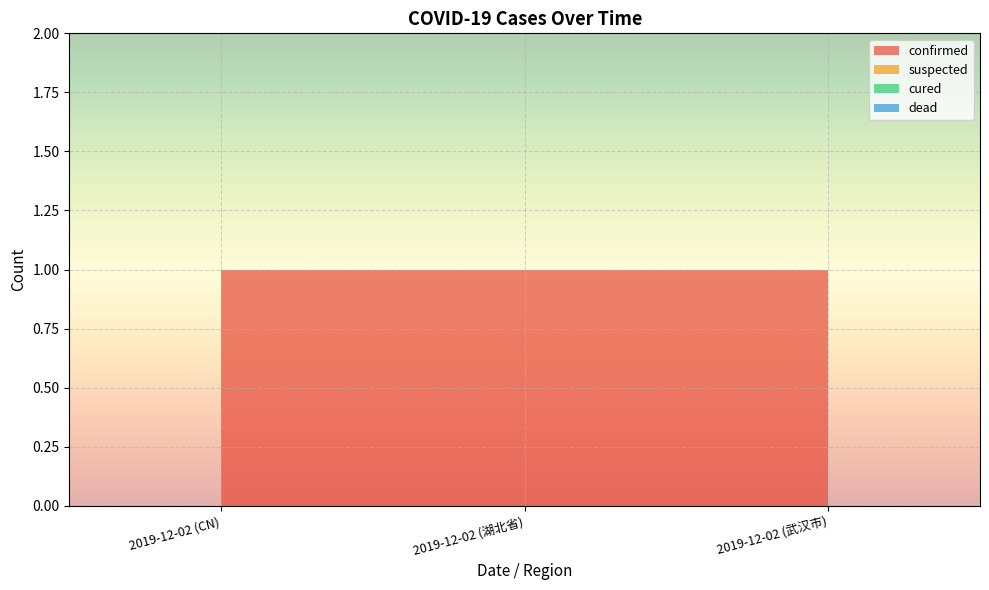

Reading right to left, list all the values displayed in this chart.

confirmed: 1	1	1
suspected: 0	0	0
cured: 0	0	0
dead: 0	0	0